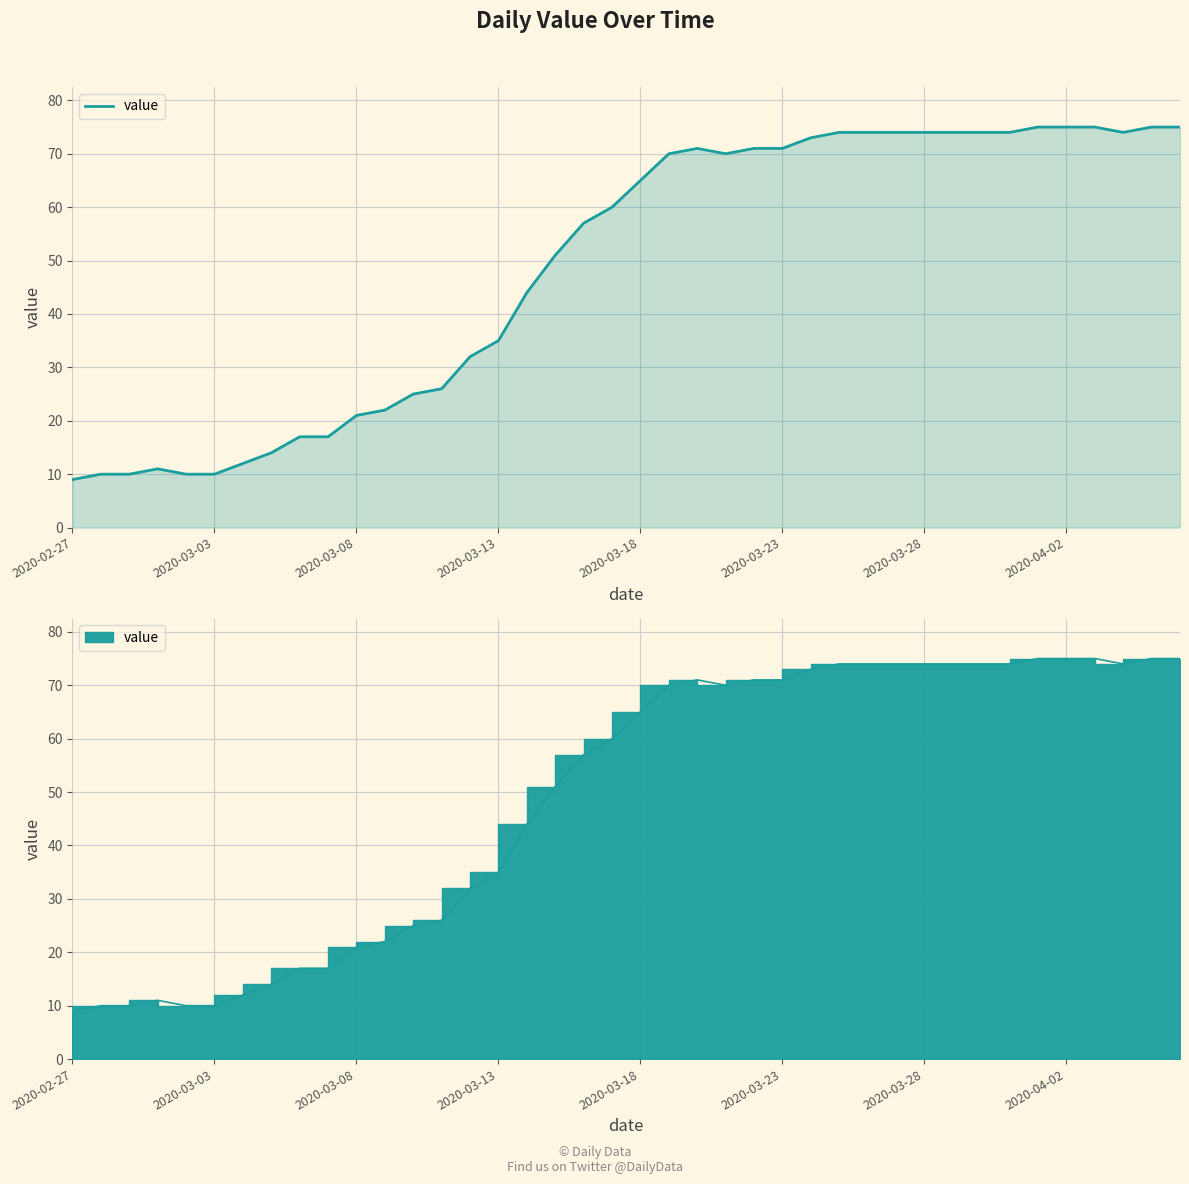

What position from the right is 33?

7